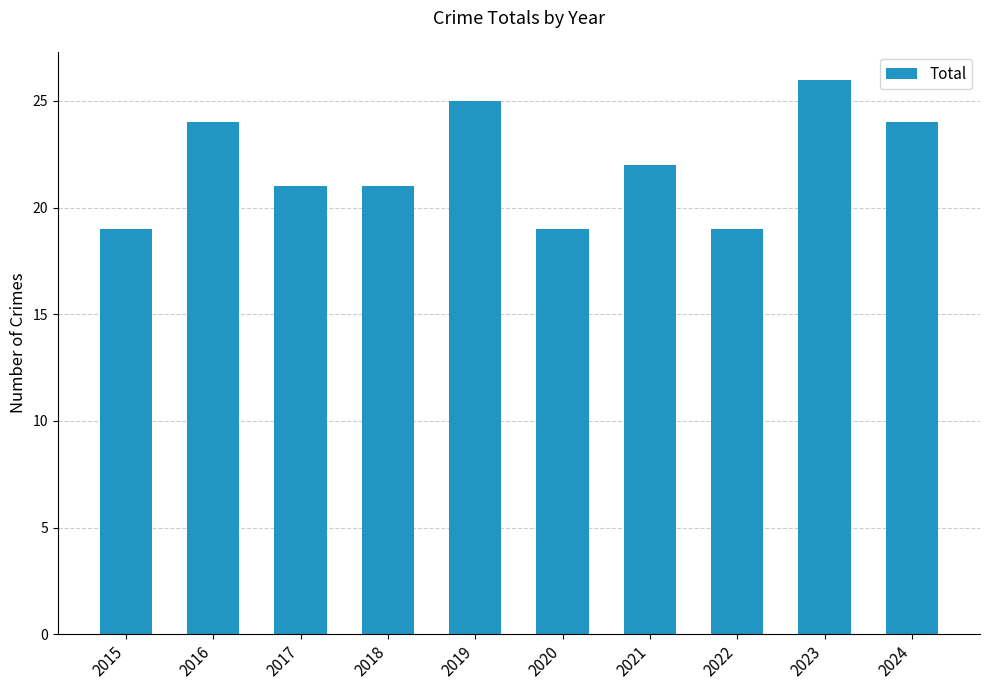

Does the chart contain any negative values?

No